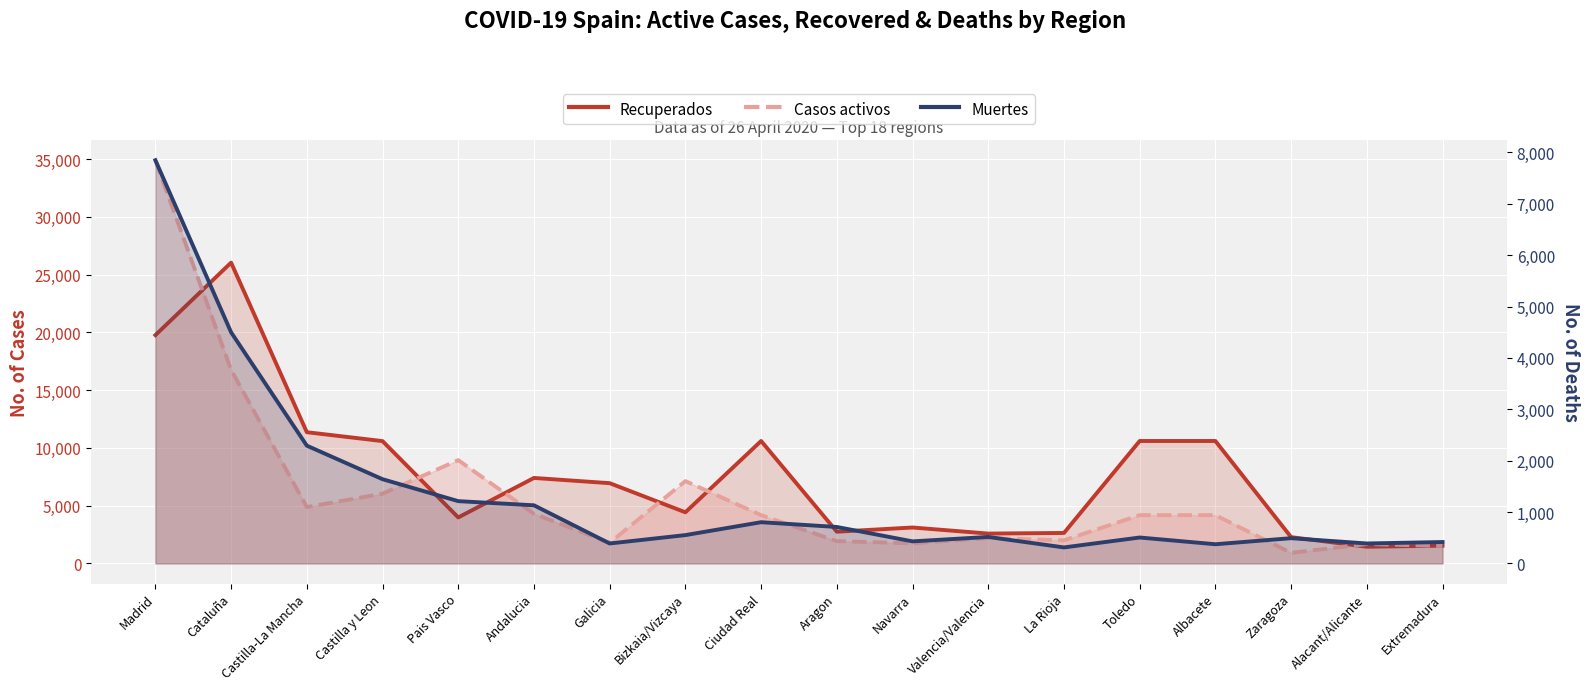

What are all the series names shown in the legend?

Recuperados, Casos activos, Muertes